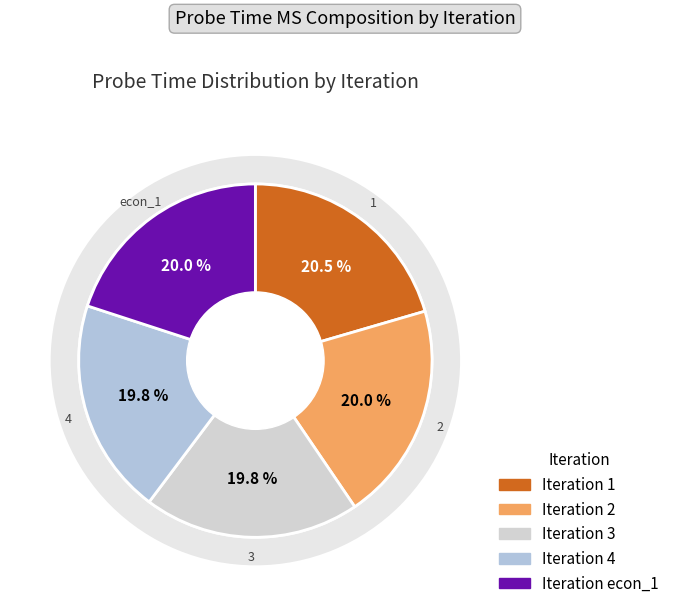

Count the number of slices in the pie.

5